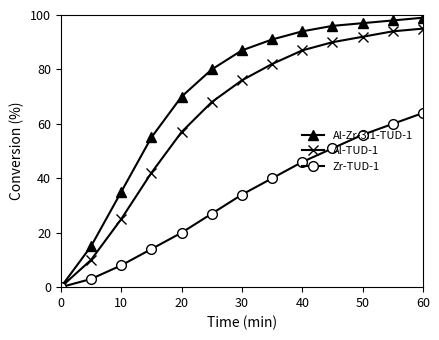

Reading left to right, extract all data points from this chart.

Al-Zr-3:1-TUD-1: 0	15	35	55	70	80	87	91	94	96	97	98	99
Al-TUD-1: 0	10	25	42	57	68	76	82	87	90	92	94	95
Zr-TUD-1: 0	3	8	14	20	27	34	40	46	51	56	60	64